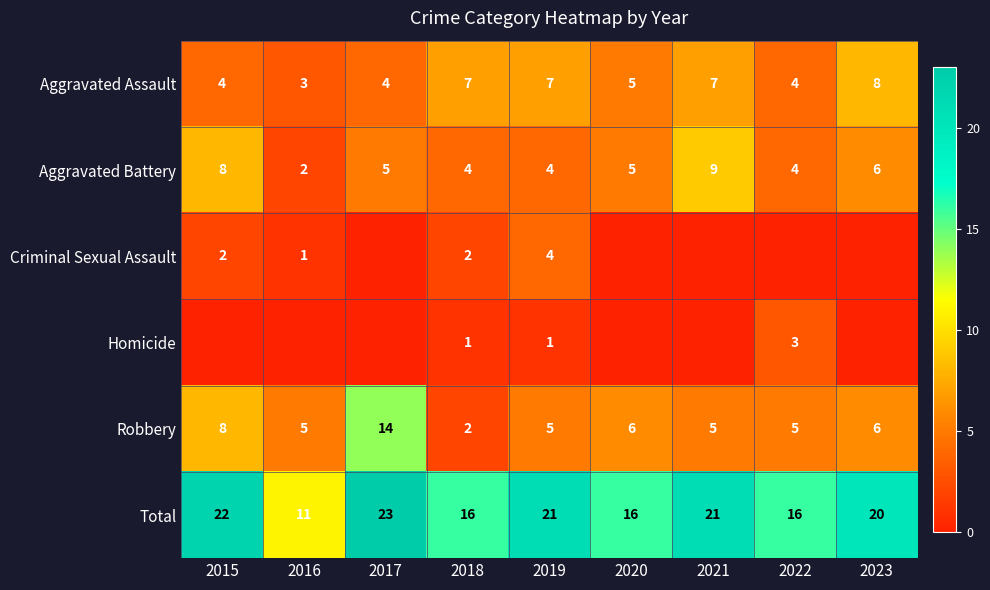

Which category has the highest value in the Total series?

2017